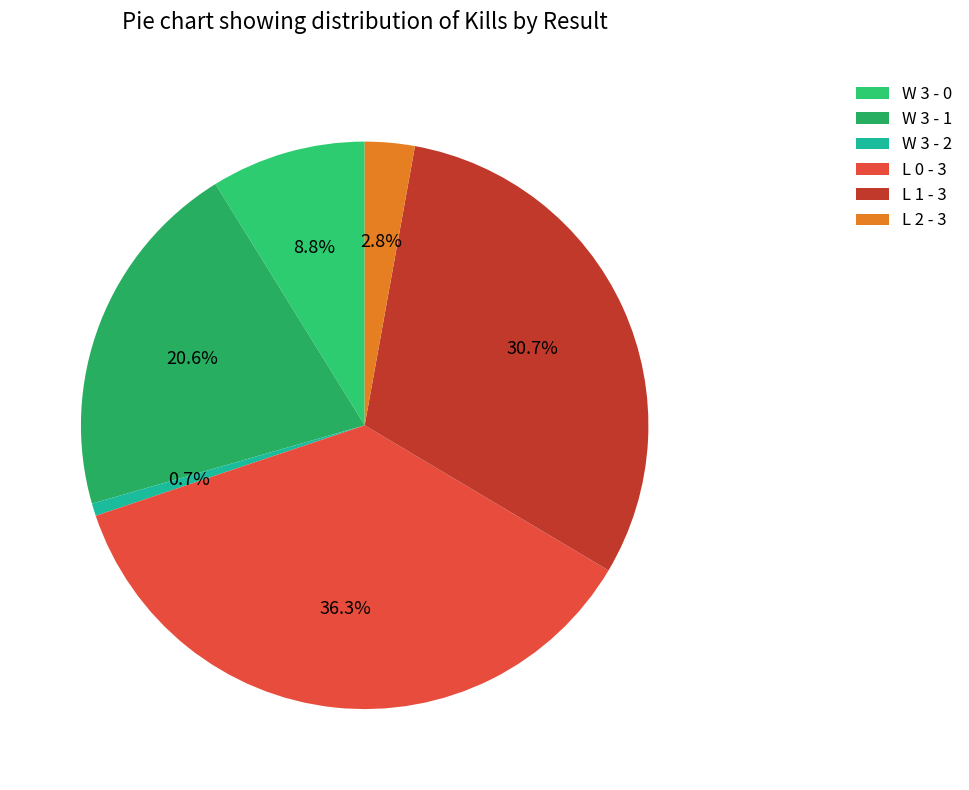

Which slice is the largest?

L 0 - 3